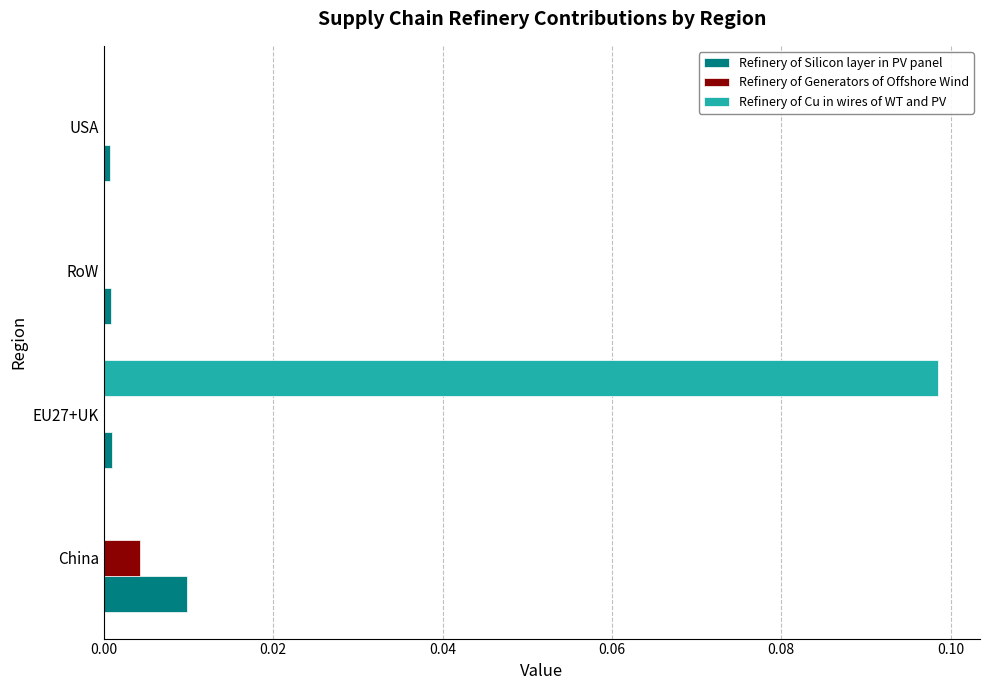

At which category is the sum across all series the highest?

EU27+UK